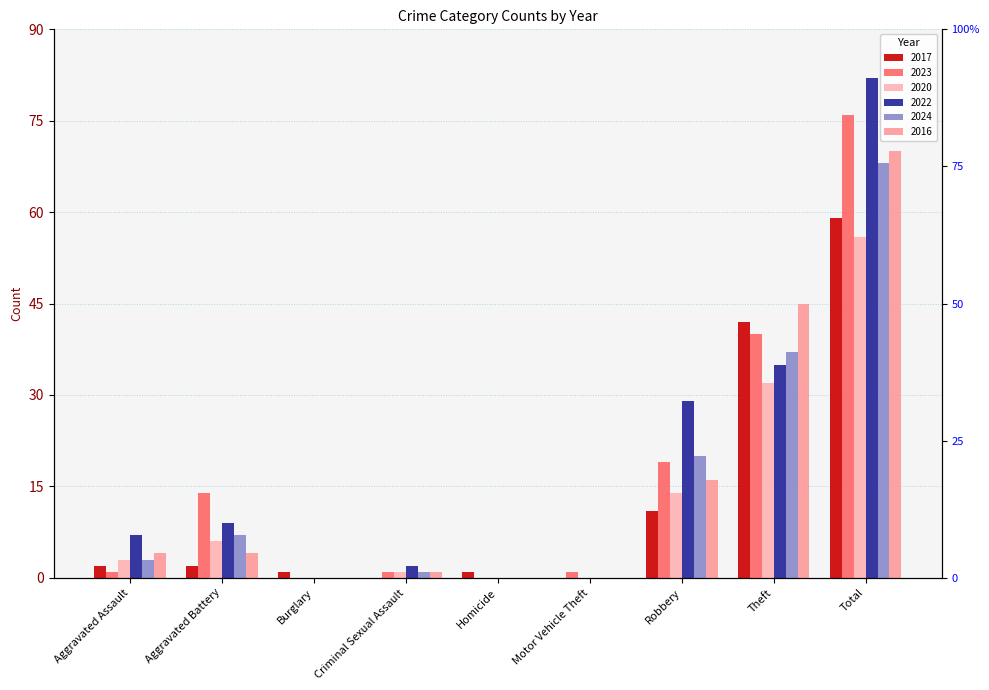

Reading right to left, what are all the values shown in this chart?

2017: 59	42	11	0	1	0	1	2	2
2023: 76	40	19	1	0	1	0	14	1
2020: 56	32	14	0	0	1	0	6	3
2022: 82	35	29	0	0	2	0	9	7
2024: 68	37	20	0	0	1	0	7	3
2016: 70	45	16	0	0	1	0	4	4